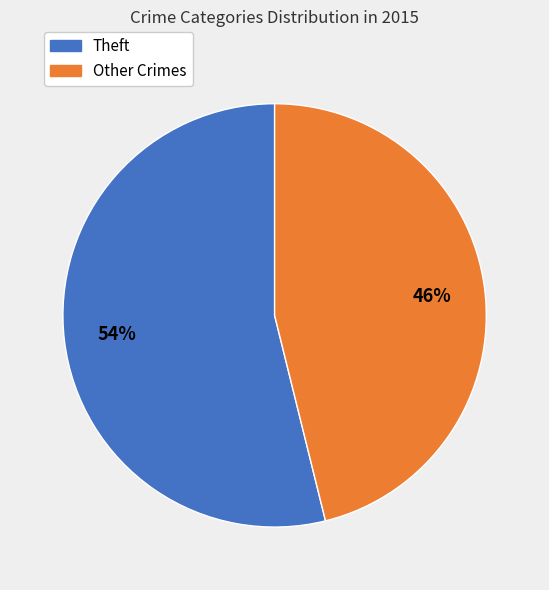

How many segments does this pie chart have?

2